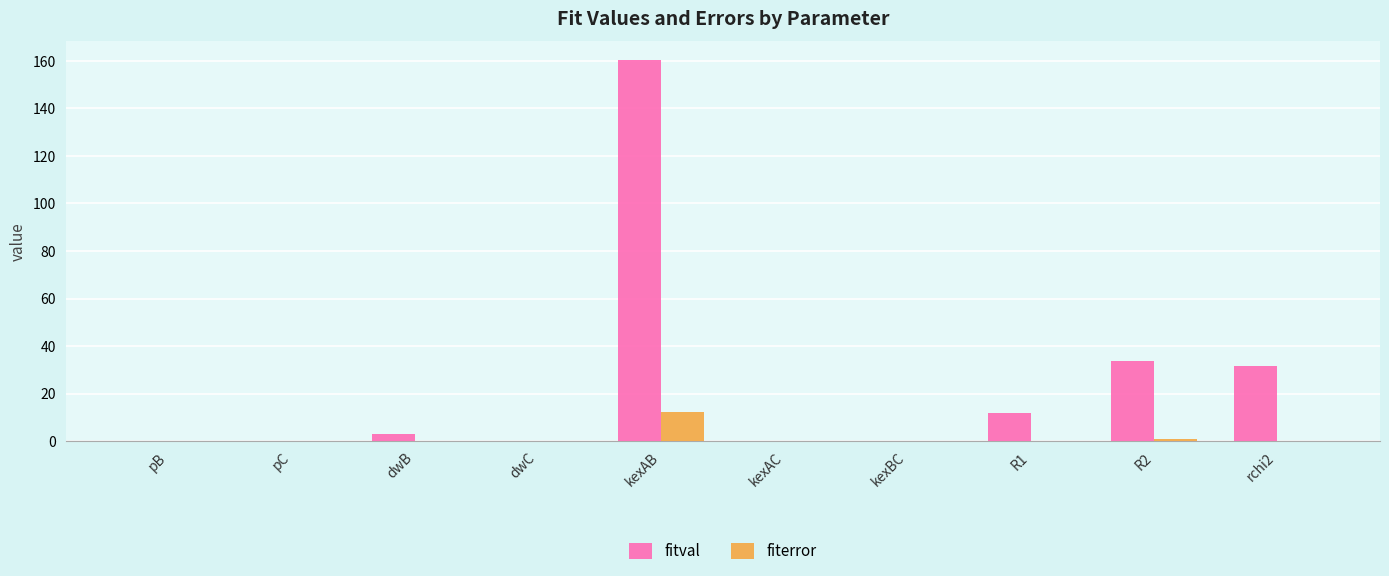

What are all the series names shown in the legend?

fitval, fiterror